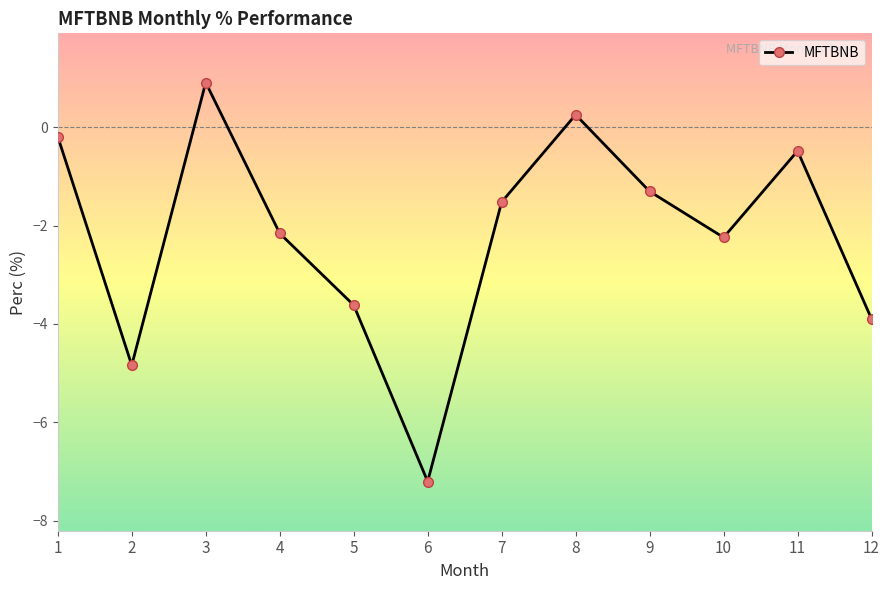

How many points are higher than both their immediate neighbors (excluding endpoints)?

3